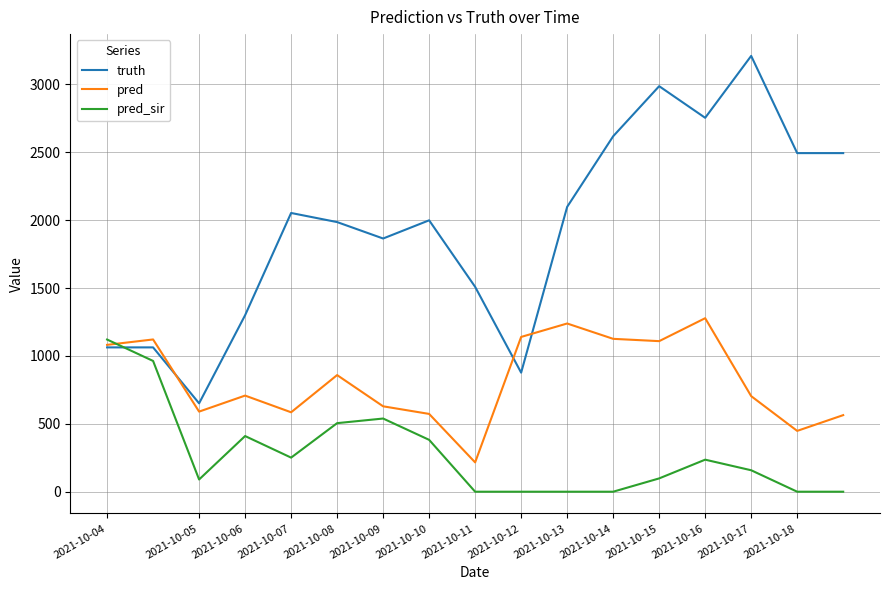

How many intersections are there between pred and pred_sir?

1